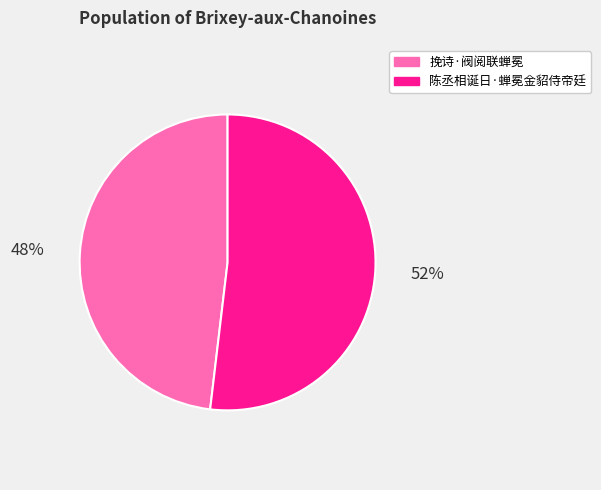

Rank the categories by value from lowest to highest.

挽诗·阀阅联蝉冕, 陈丞相诞日·蝉冕金貂侍帝廷